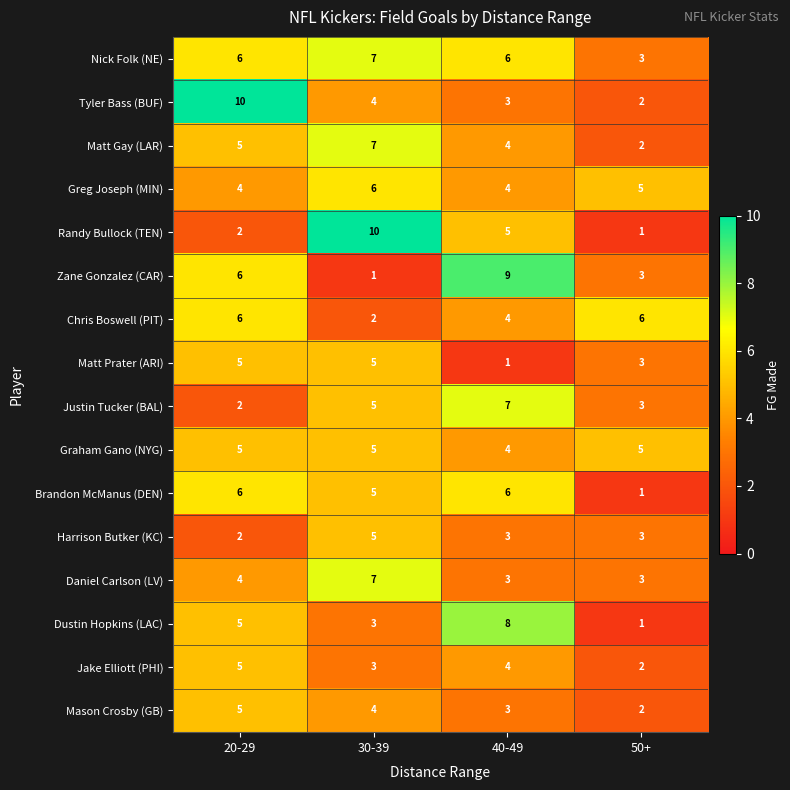

How many data points does each series have?

4